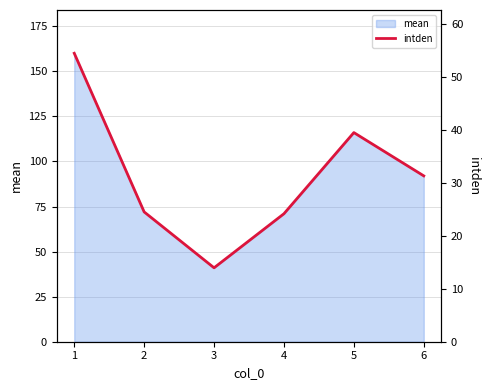

What is the change in value from 5 to 6?

-8.2